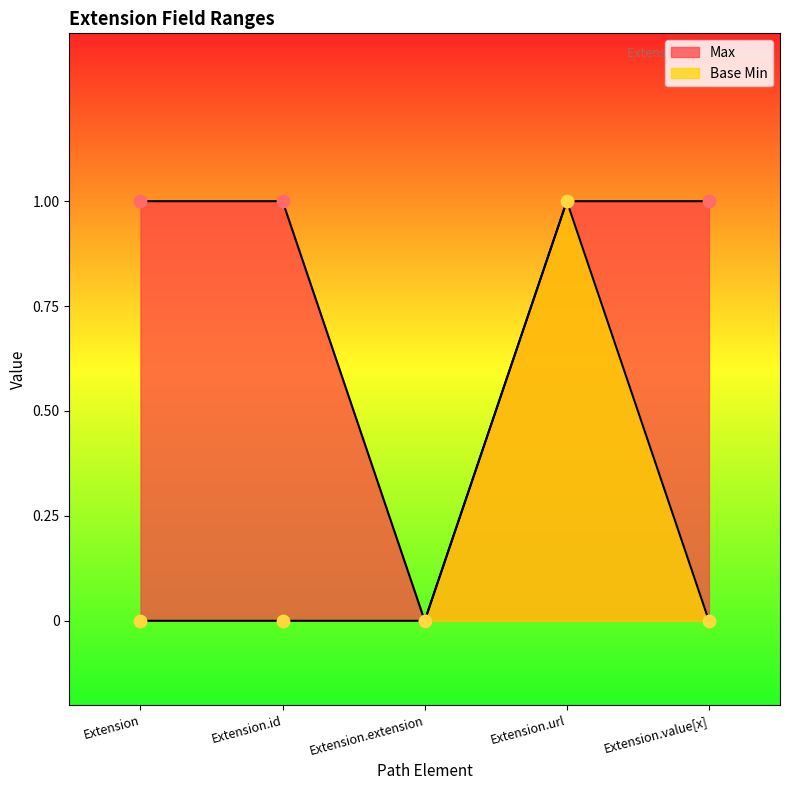

Is the value of Base Min at Extension.id greater than the value of Max at Extension.id?

No